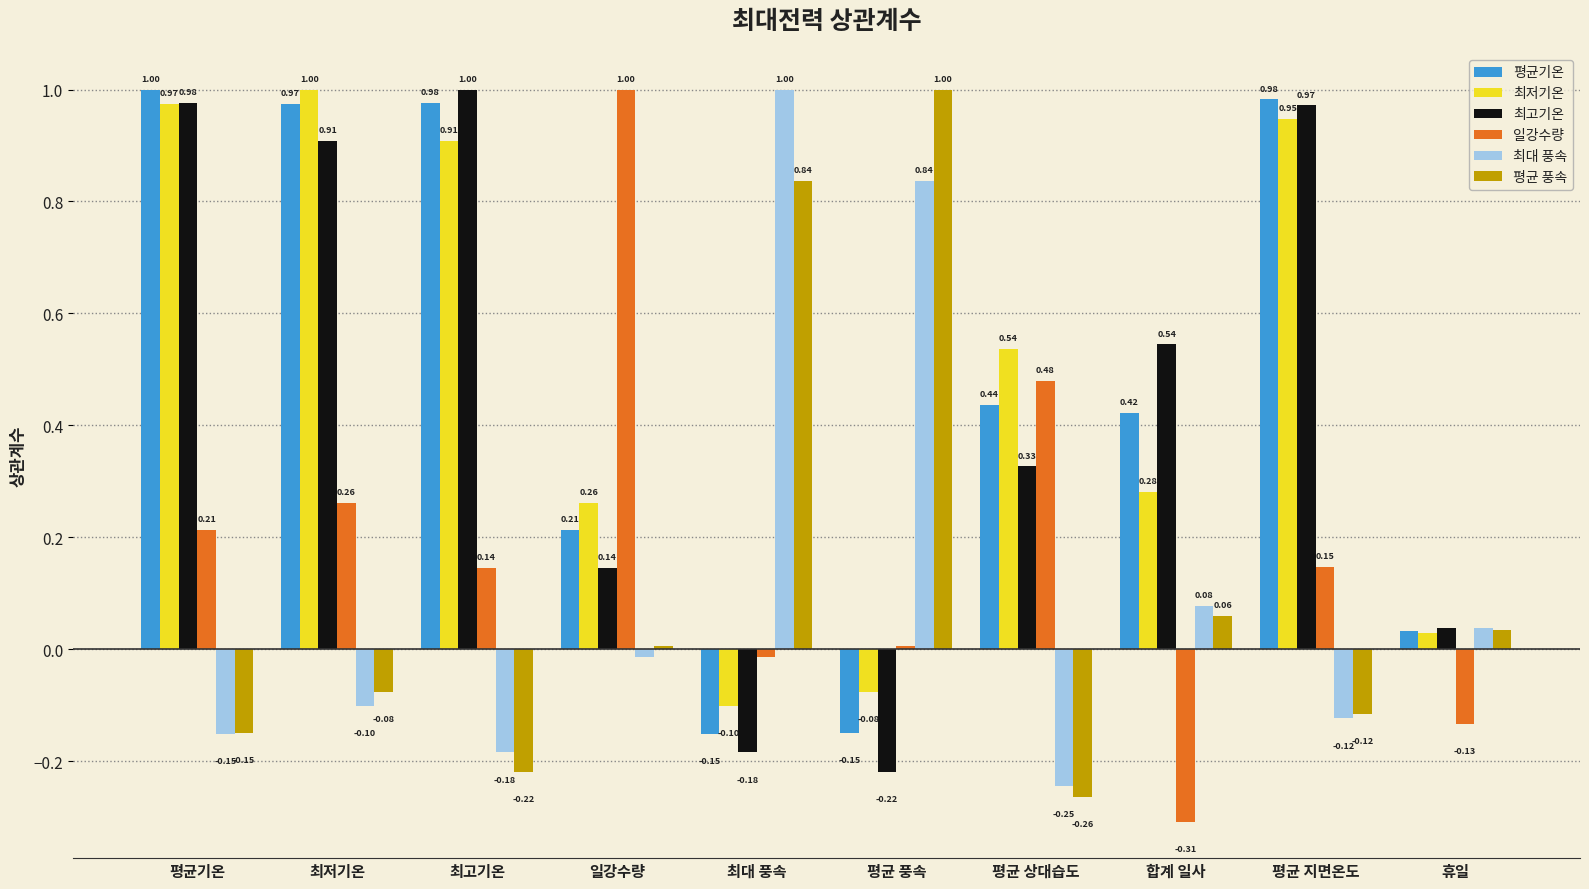

How many values in the 평균 풍속 series are below 0?

5